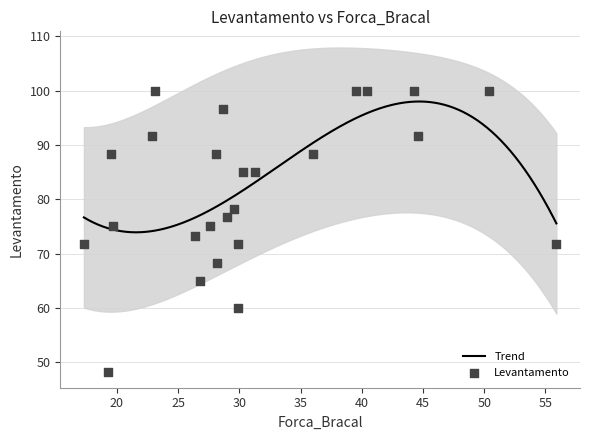

What is the minimum value for Trend?

73.9